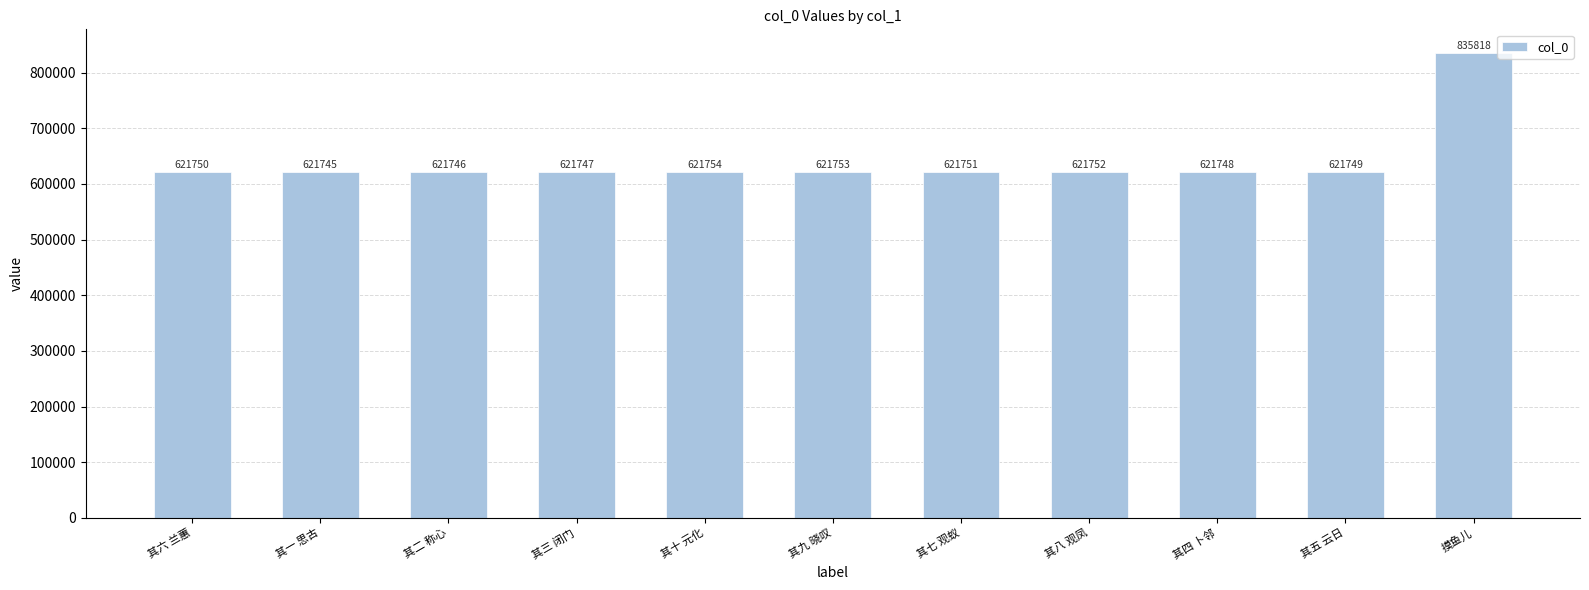

What is the label of the 1st bar from the left?

其六 兰蕙